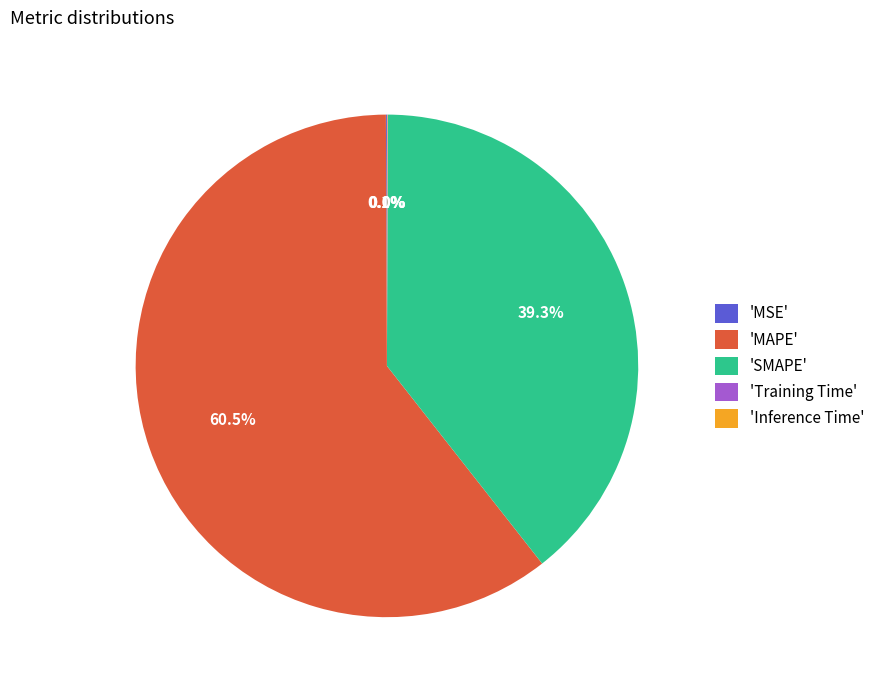

What is the largest slice in the pie chart?

'MAPE'